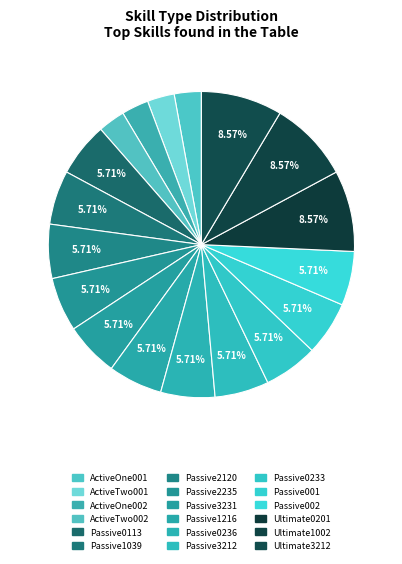

To the nearest percent, what is the difference between the largest and smallest slice percentages?

6%